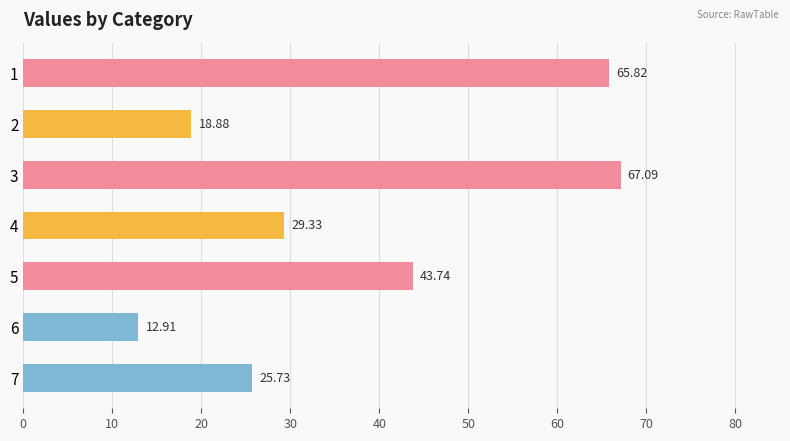

List the labels in order of value, smallest first.

6, 2, 7, 4, 5, 1, 3